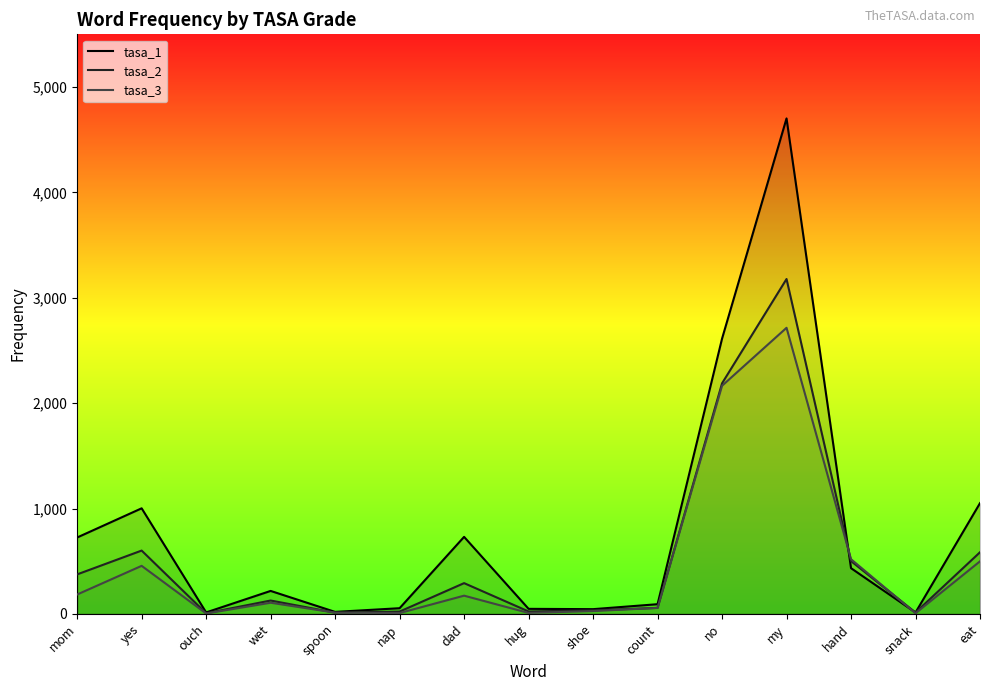

Is it true that tasa_3 equals 2715 at my?

True